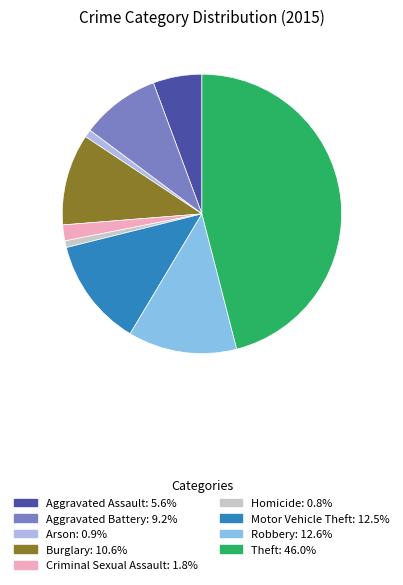

How many segments does this pie chart have?

9